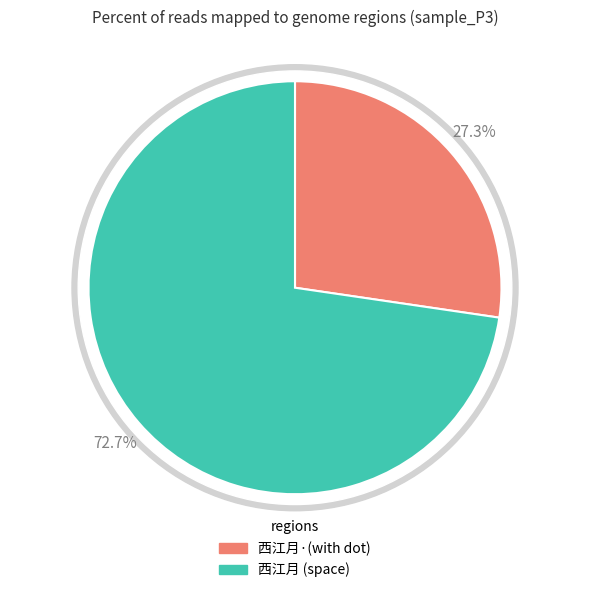

To the nearest percent, what is the average slice percentage?

50%